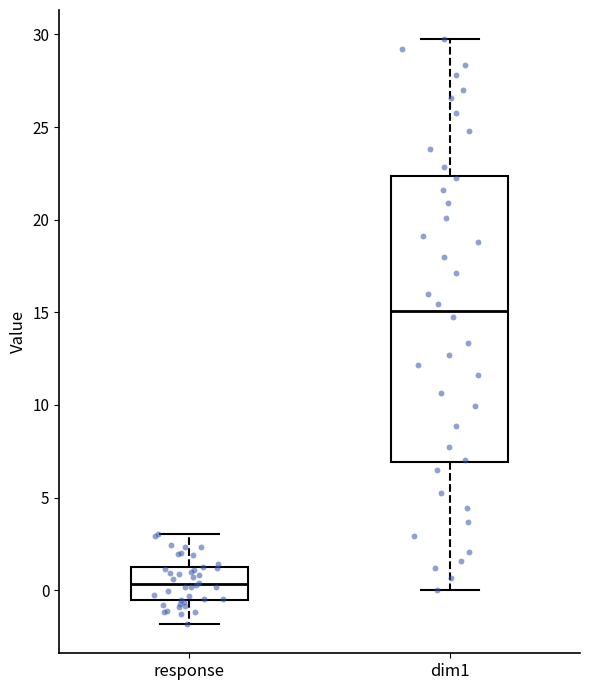

Reading left to right, read every box against the y-axis: the position of its median line, the range the box covers, and the ends of its whiskers. The values are not printed on the chart, so give them approximately, as read against the axis.

response: median 0.5, box -0.5 to 1.0, whiskers -2.0 to 3.0
dim1: median 15.0, box 7.0 to 22.5, whiskers 0.0 to 29.5